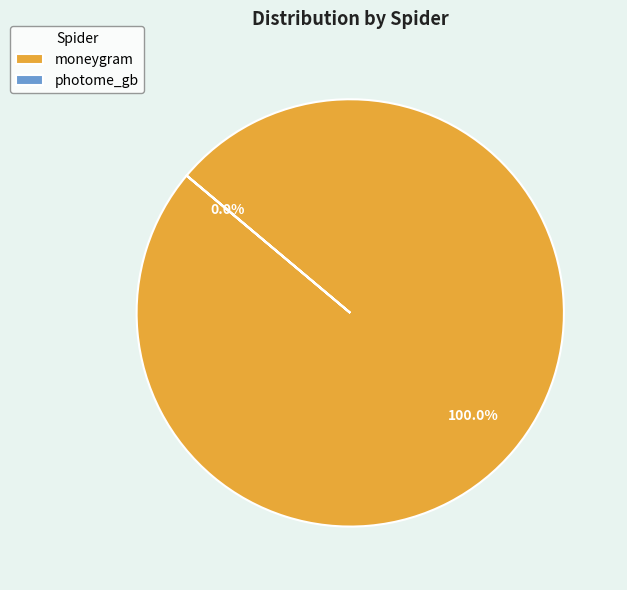

To the nearest percent, what is the combined percentage of photome_gb and moneygram?

100%